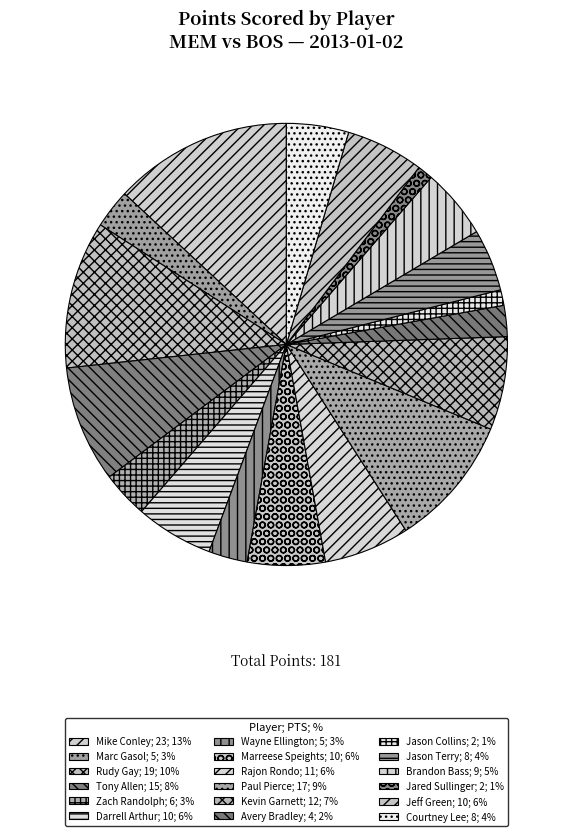

True or false: Darrell Arthur accounts for 6% of the total.

True